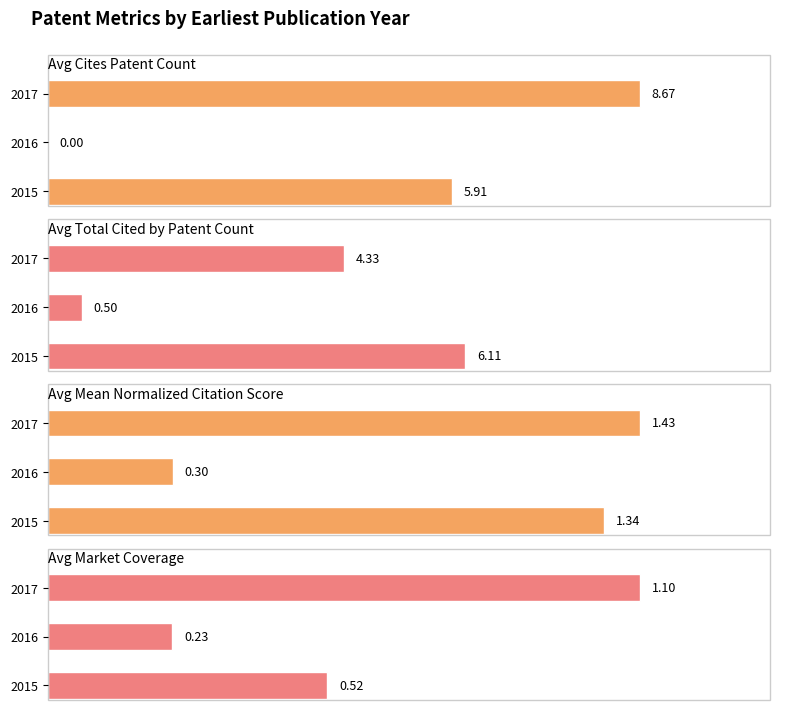

What is the minimum value for Avg Total Cited by Patent Count?

0.5